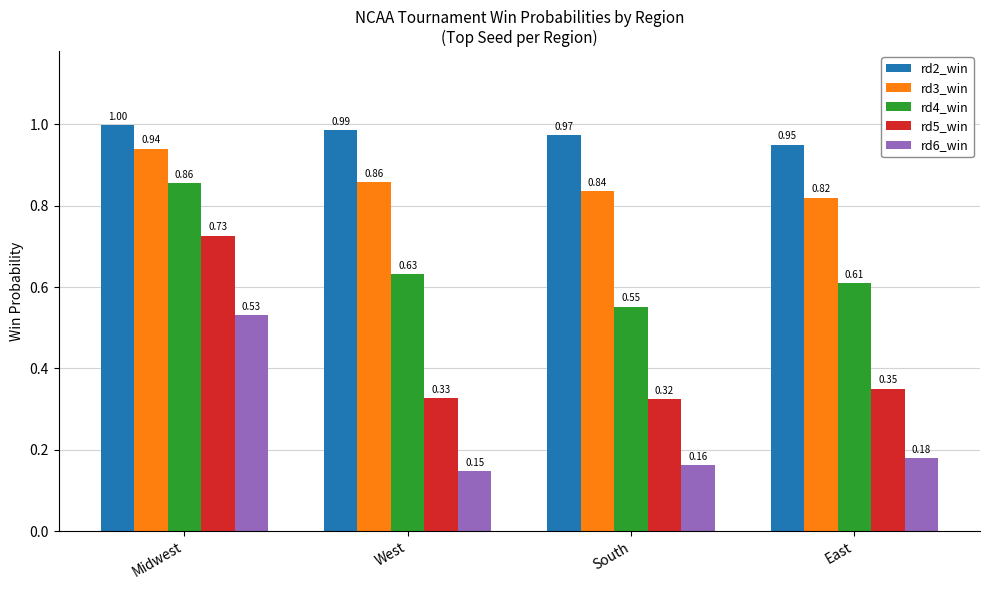

At South, list the series in order from largest to smallest.

rd2_win, rd3_win, rd4_win, rd5_win, rd6_win